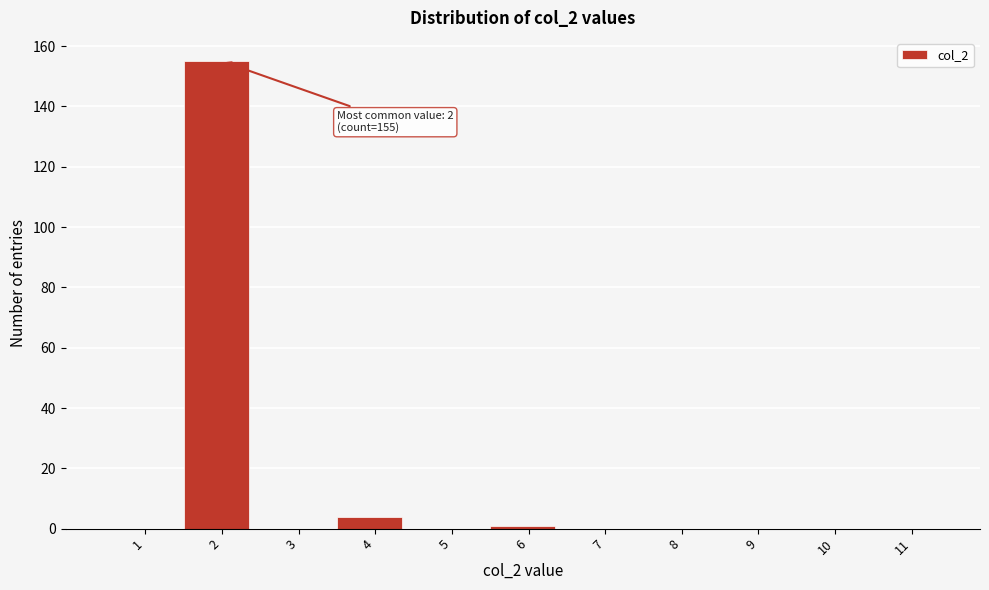

Reading left to right, what are all the values shown in this chart?

1=0	2=155	3=0	4=4	5=0	6=1	7=0	8=0	9=0	10=0	11=0